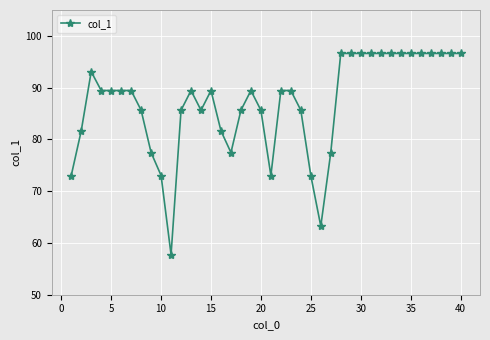

What is the minimum value shown in the chart?

57.7